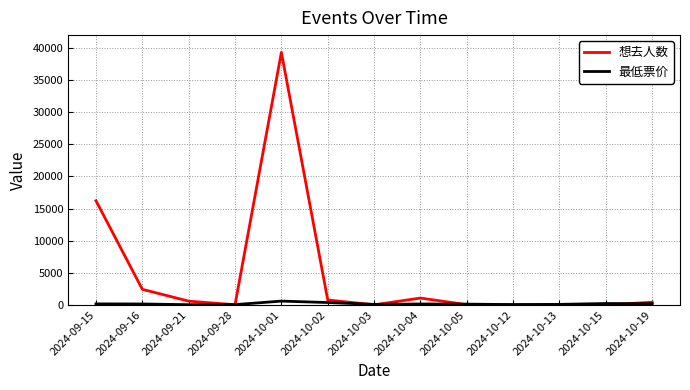

What is the difference between the highest and lowest values at 2024-10-19?

226.0